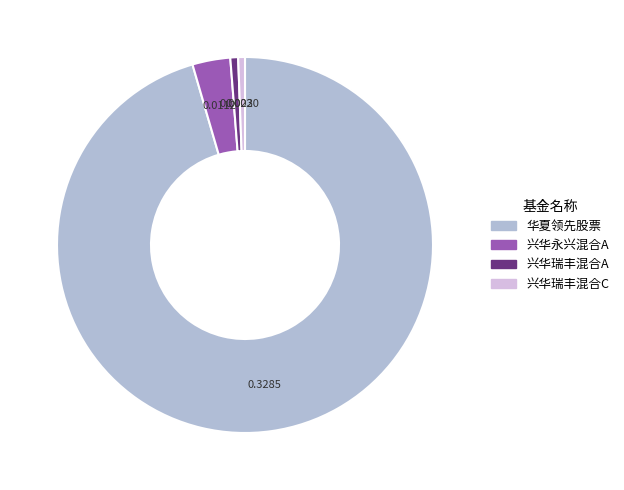

Which slice represents more than half of the pie?

华夏领先股票